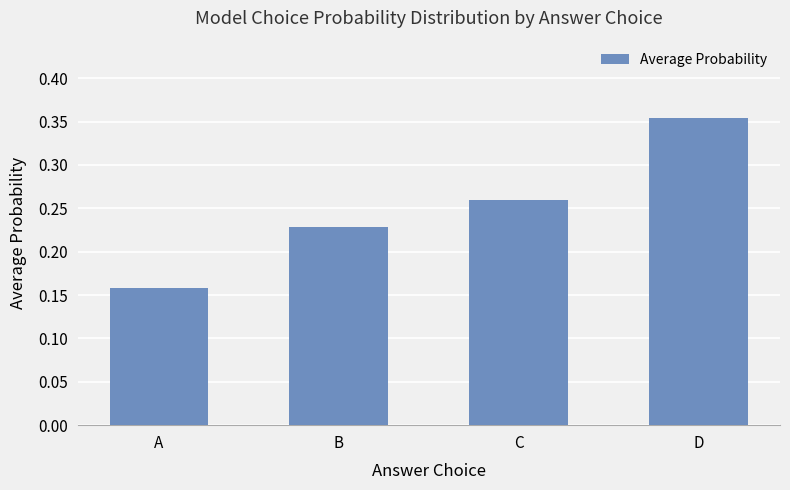

The chart shows a value of 0.2 at D. True or false?

False